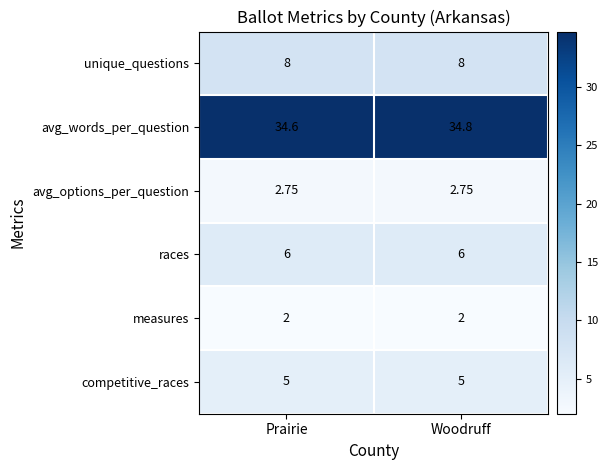

Which label corresponds to the largest value in the chart?

Woodruff